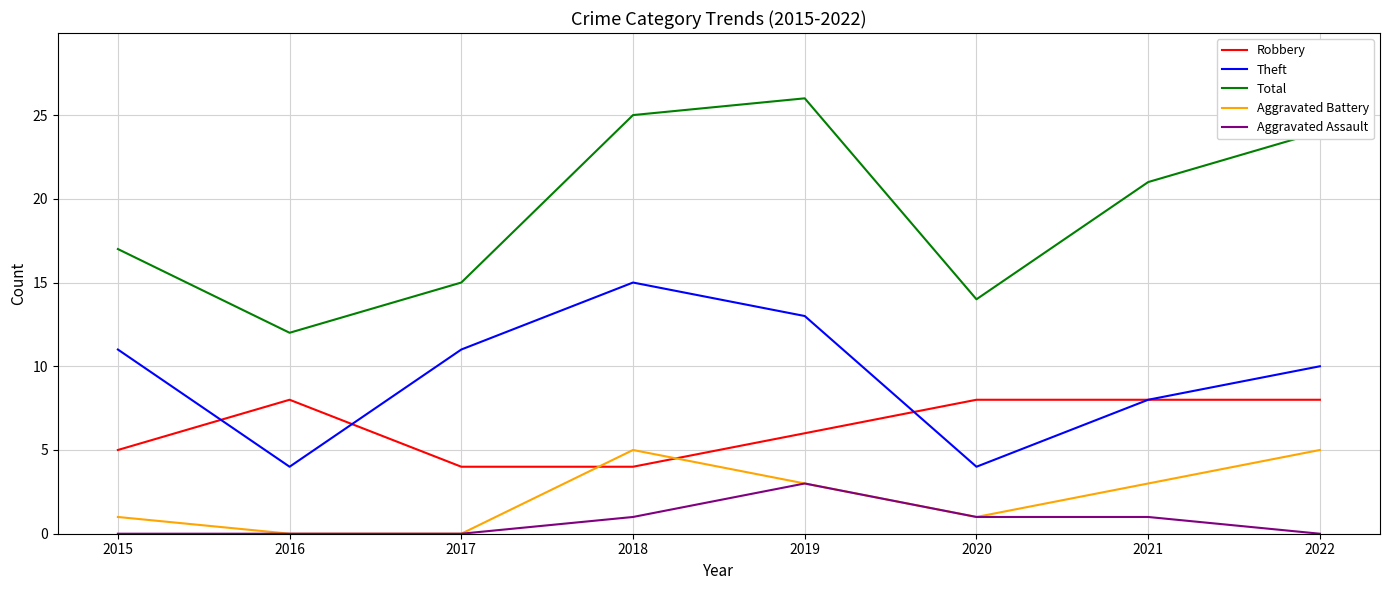

What is the difference between the Theft values at 2020 and 2018?

11